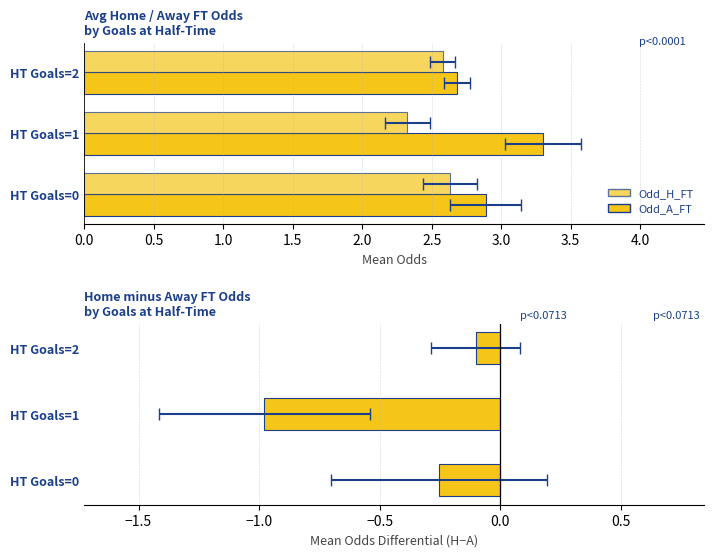

What is the sum of all Odd_H_FT − Odd_A_FT values?

-1.3